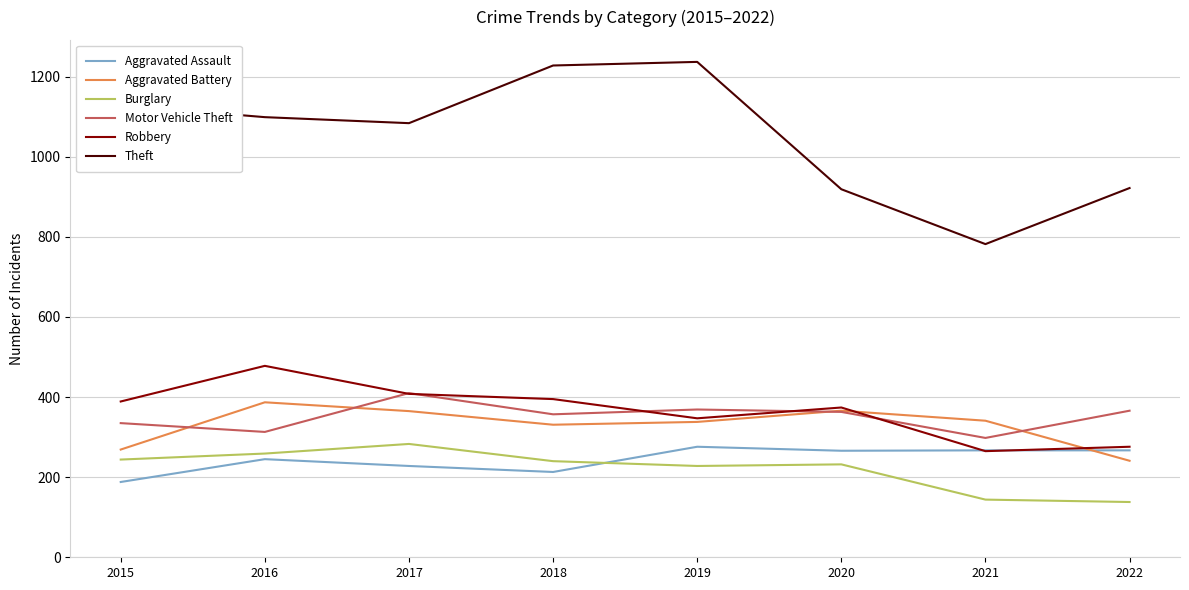

The value of Burglary at 2016 is 449. True or false?

False